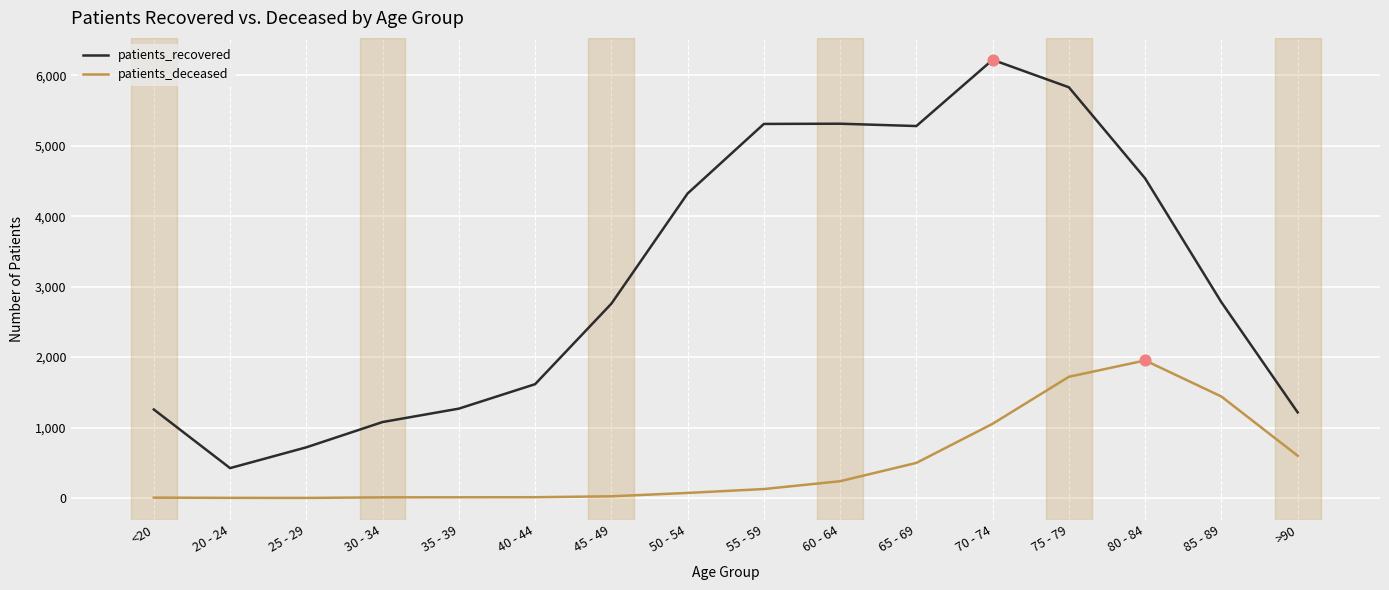

Which series has the largest total across all categories?

patients_recovered